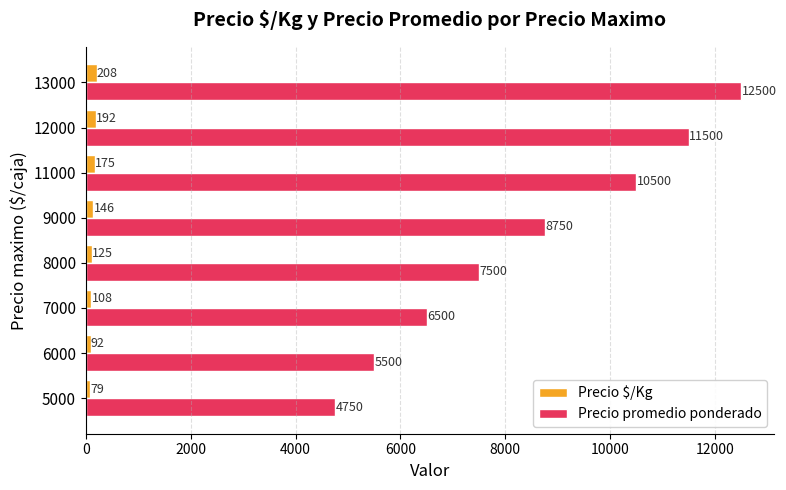

Count the number of data series in this chart.

2